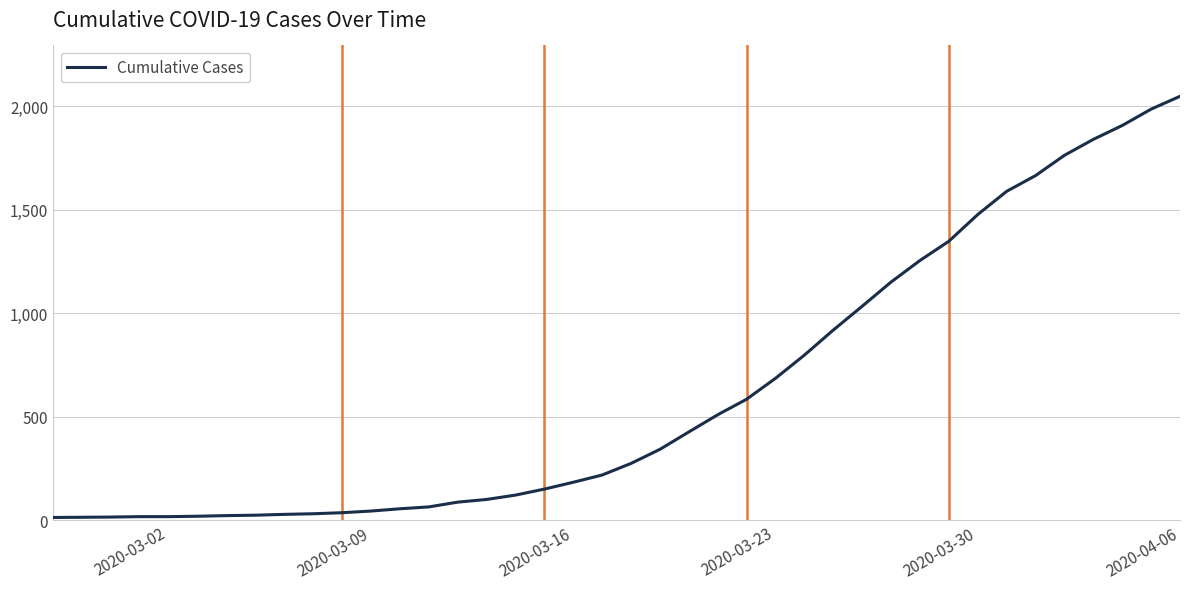

What is the difference between the maximum and minimum values?

2034